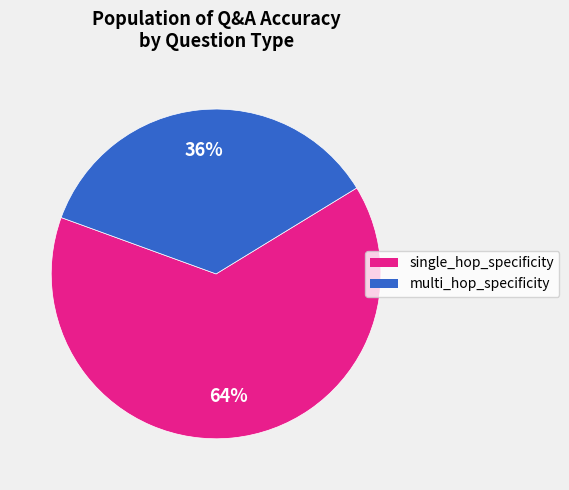

Which has a higher value, single_hop_specificity or multi_hop_specificity?

single_hop_specificity